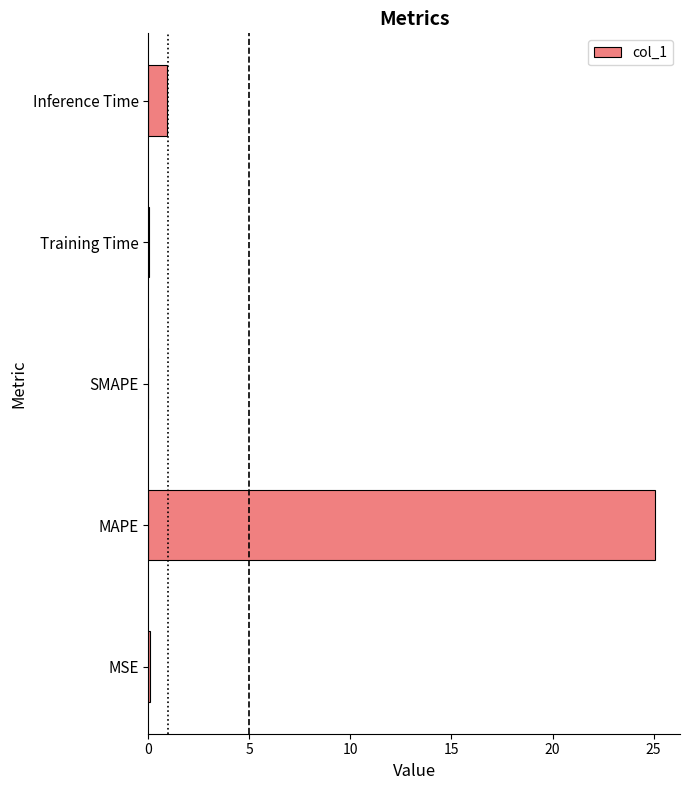

What is the average value?

5.2